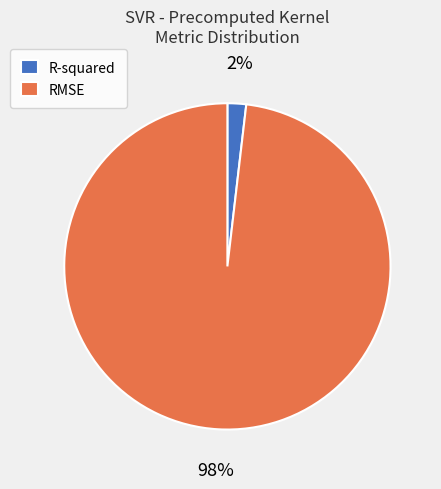

Rank the categories by value from highest to lowest.

RMSE, R-squared